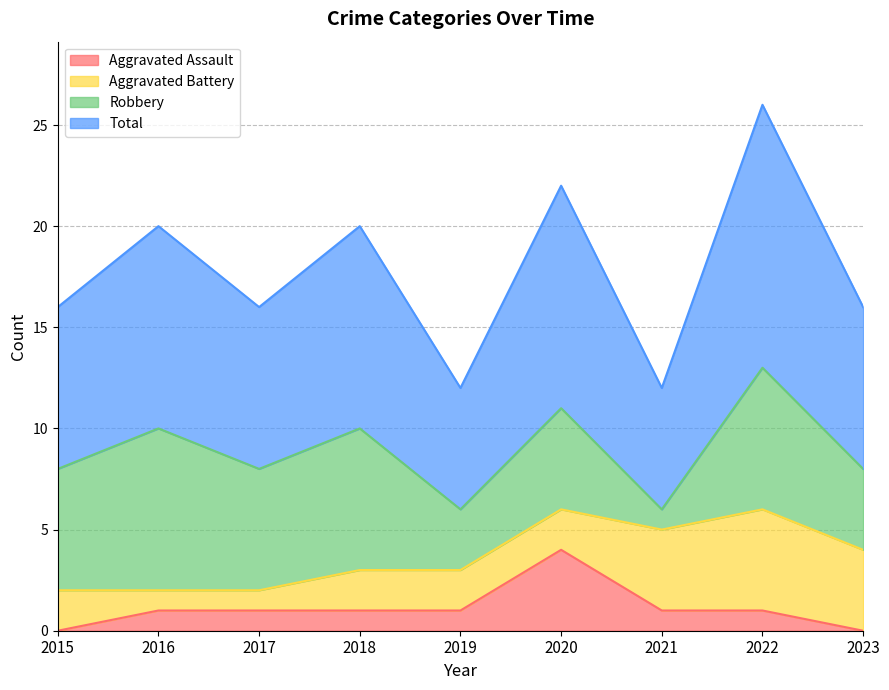

The Total series shows 3 at 2015. True or false?

False